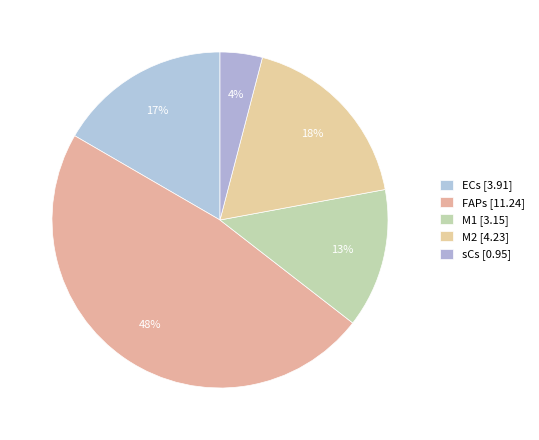

What is the change in value from ECs to FAPs?

+7.3